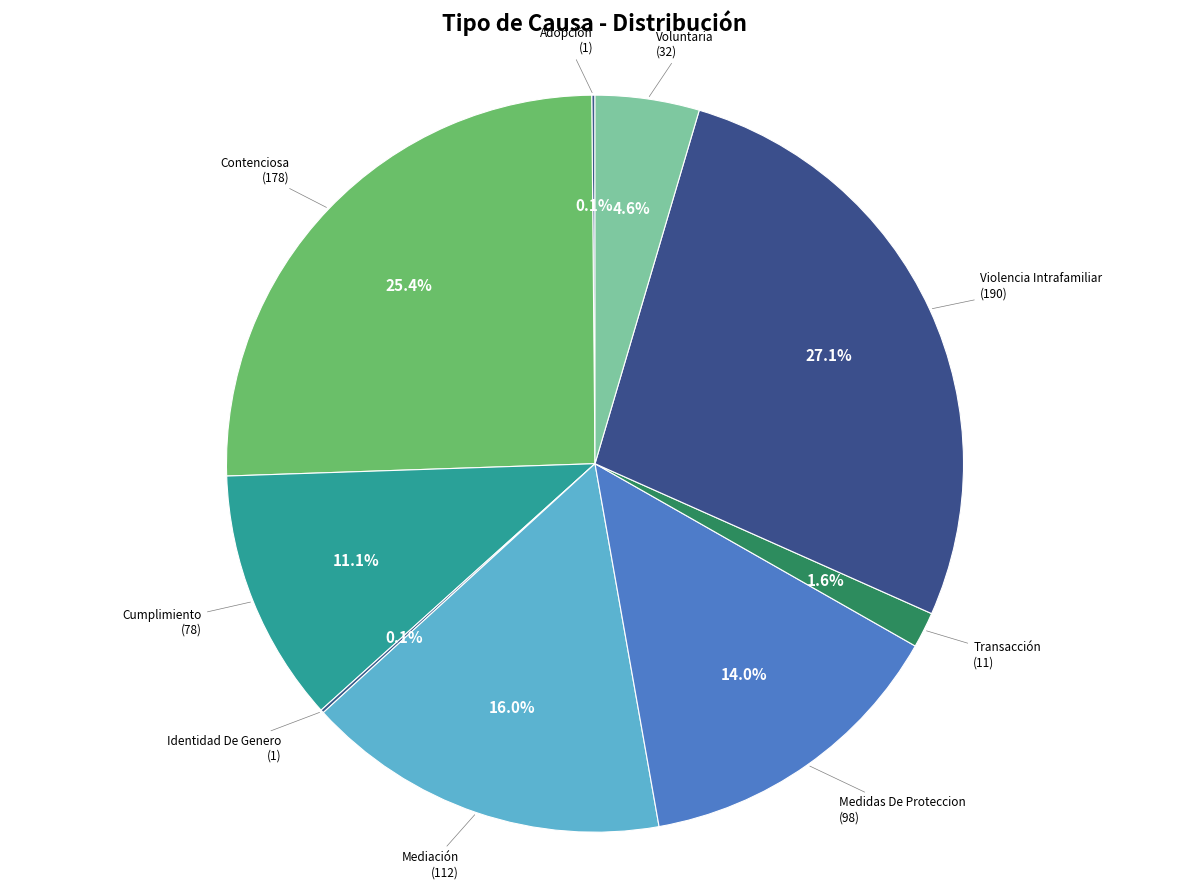

Is Medidas De Proteccion the majority of the pie?

No